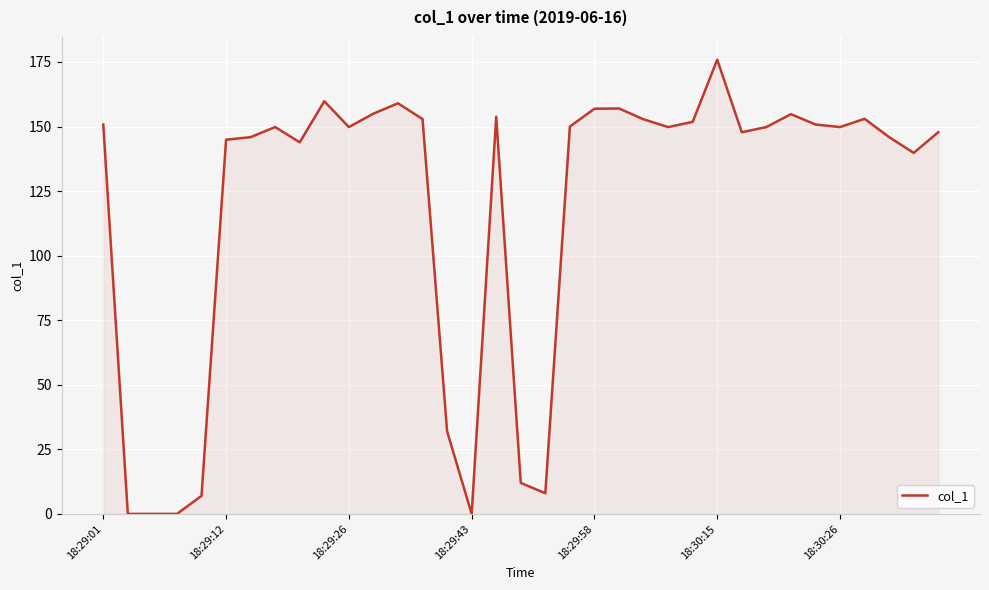

What is the maximum value shown in the chart?

175.9